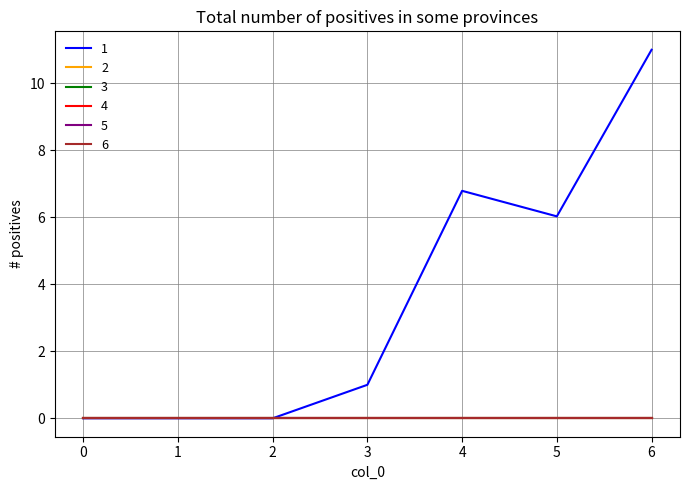

Does the chart display data point markers on the line(s)?

No